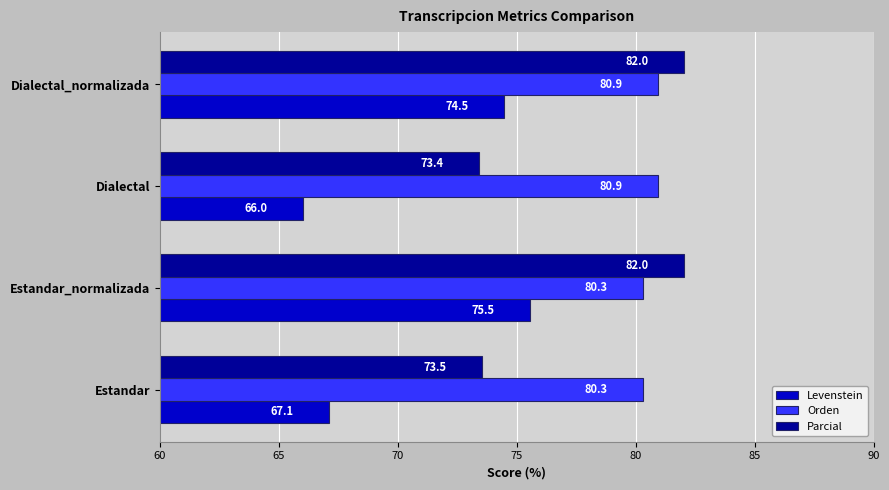

At which label is Parcial closest to 77?

Estandar